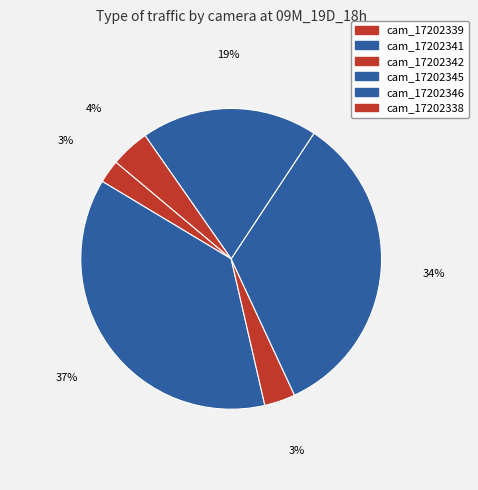

Rank the categories by value from highest to lowest.

cam_17202341, cam_17202345, cam_17202346, cam_17202338, cam_17202342, cam_17202339